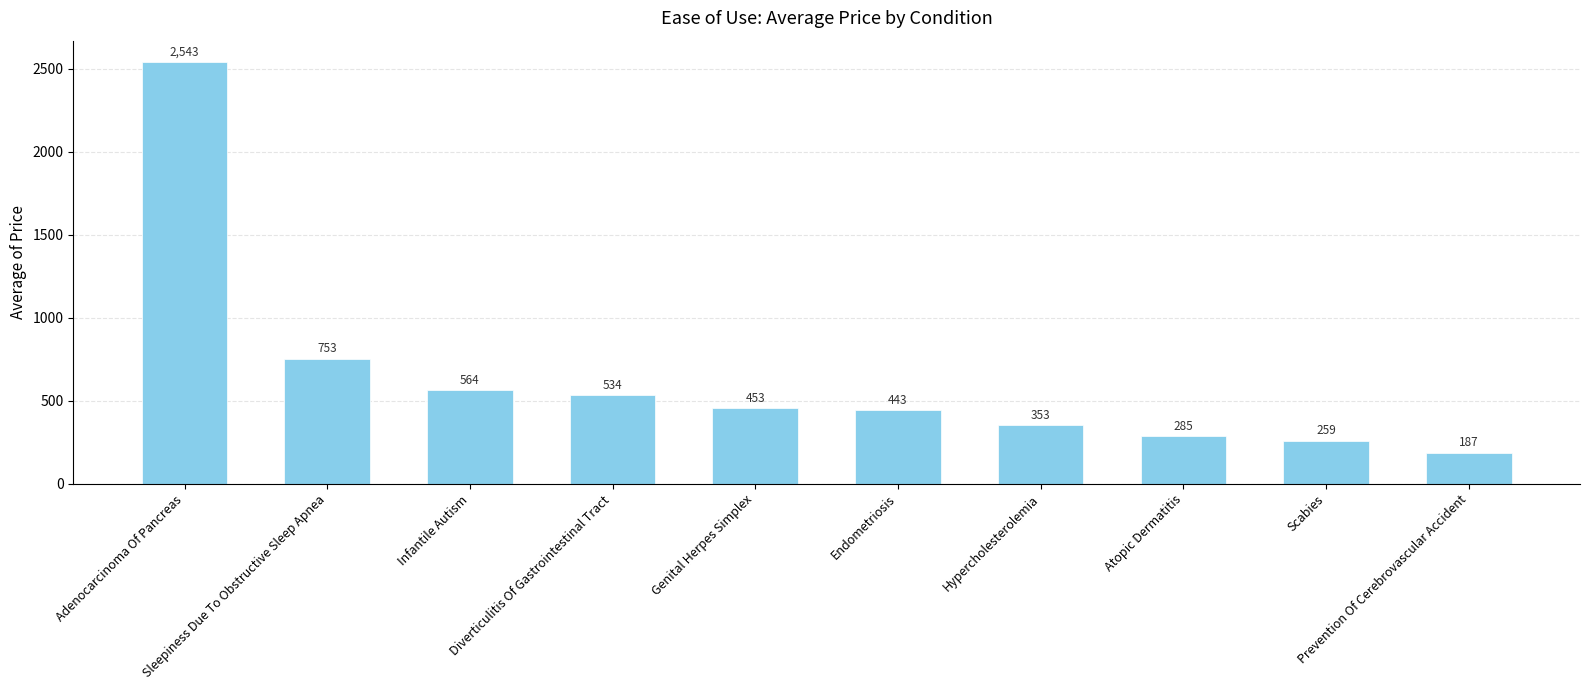

What is the value of the 7th bar from the left?

353.0